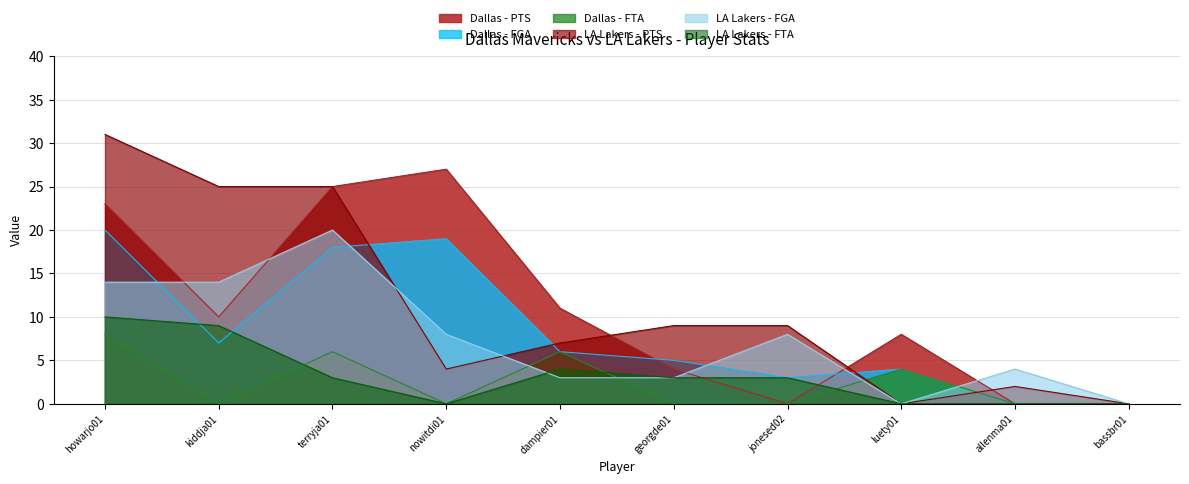

Where does the LA Lakers - FTA series first go above 3?

howarjo01